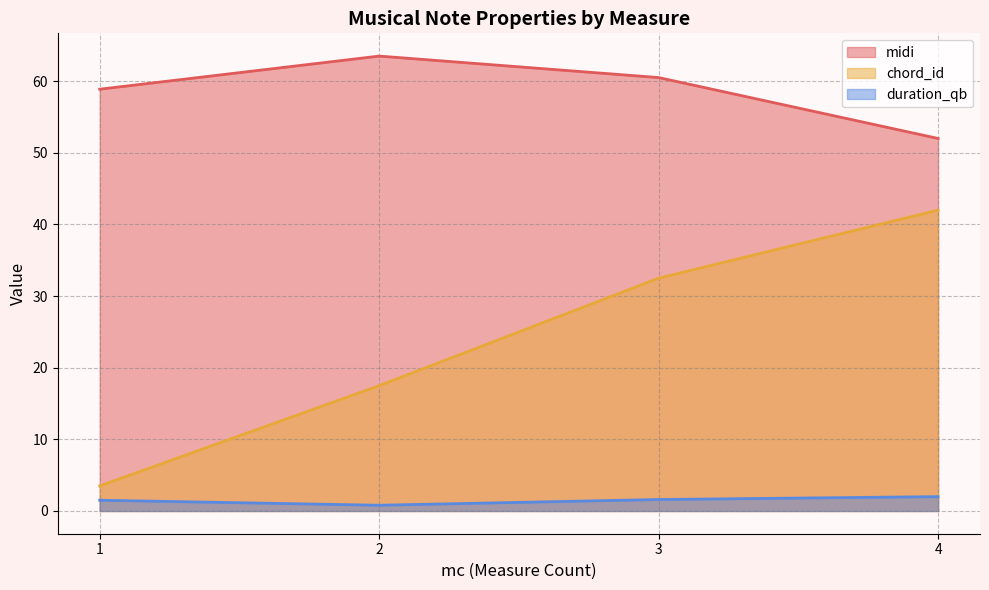

List the series in order of their peak value, highest first.

midi, chord_id, duration_qb